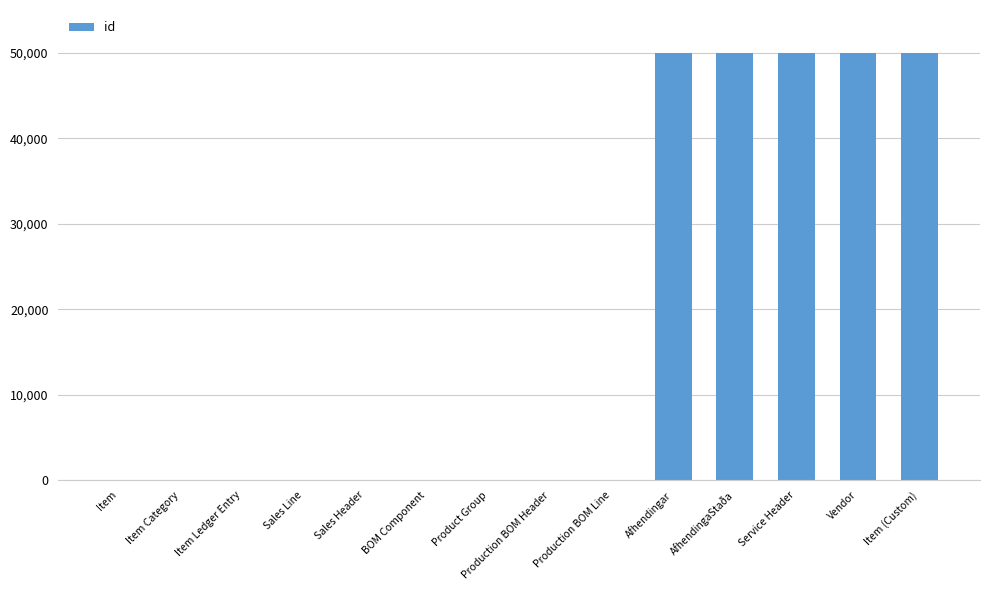

The value at Afhendingar is 50000. True or false?

True